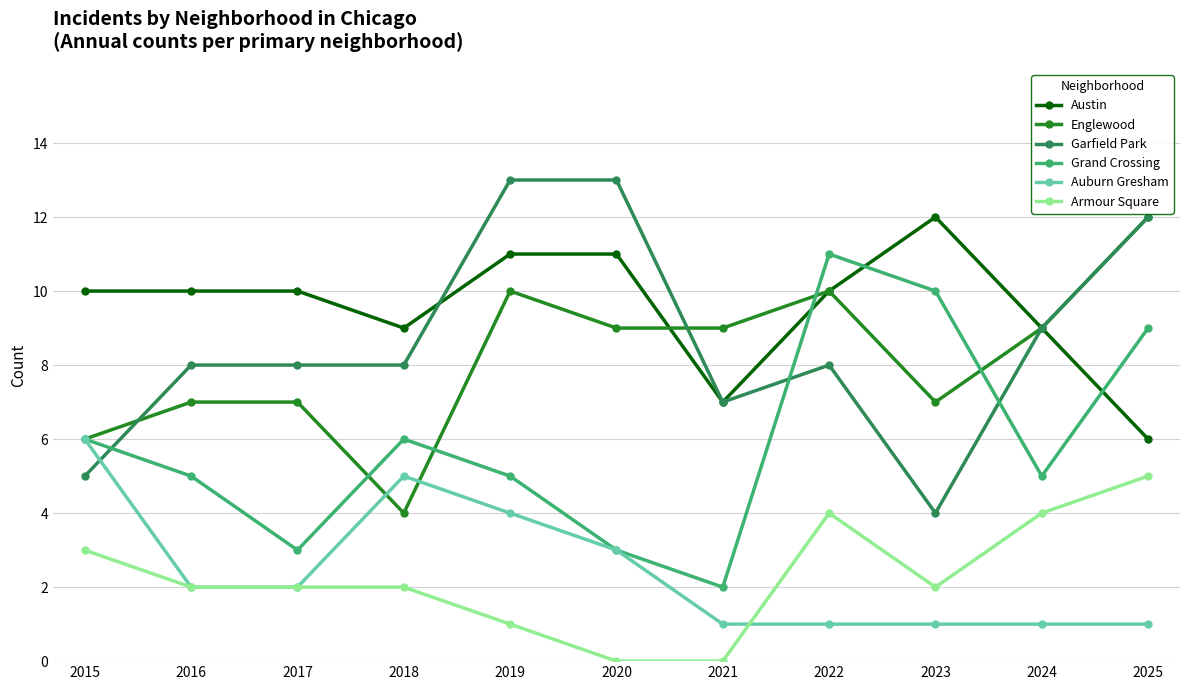

Reading right to left, list all the values displayed in this chart.

Austin: 6	9	12	10	7	11	11	9	10	10	10
Englewood: 12	9	7	10	9	9	10	4	7	7	6
Garfield Park: 12	9	4	8	7	13	13	8	8	8	5
Grand Crossing: 9	5	10	11	2	3	5	6	3	5	6
Auburn Gresham: 1	1	1	1	1	3	4	5	2	2	6
Armour Square: 5	4	2	4	0	0	1	2	2	2	3